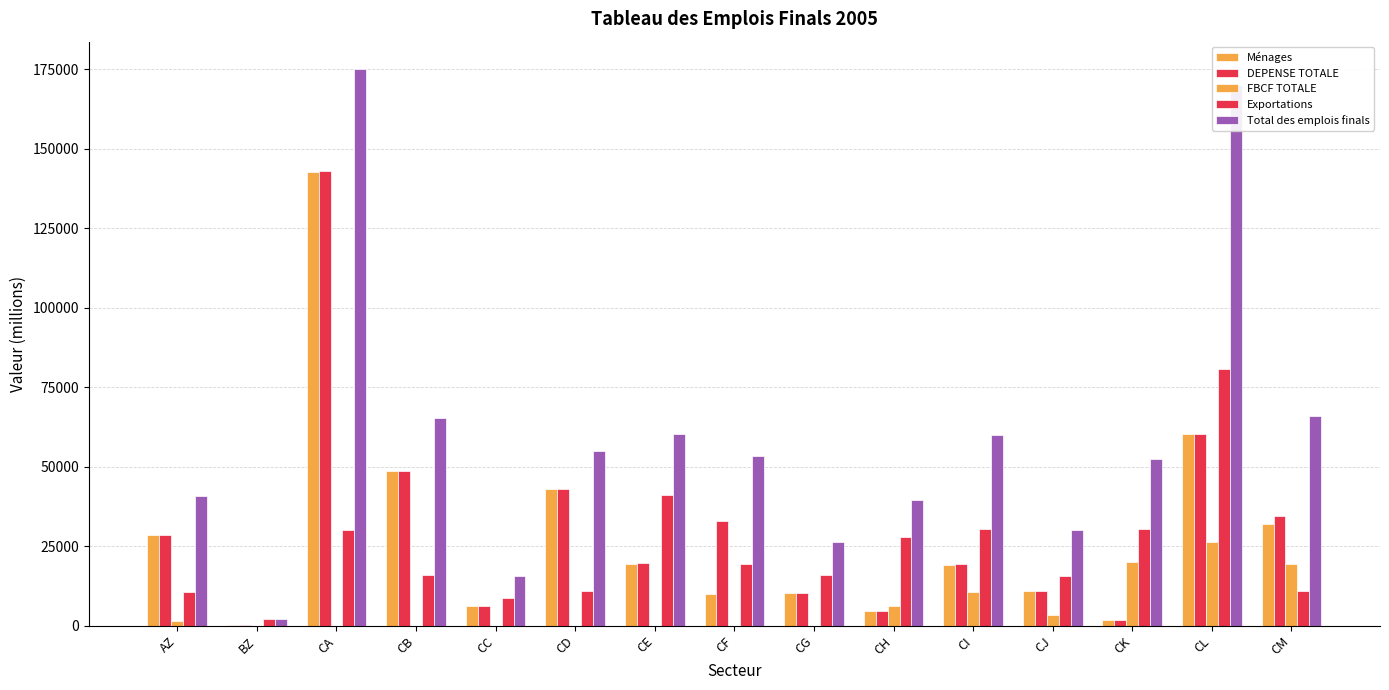

How many groups of bars are there?

15